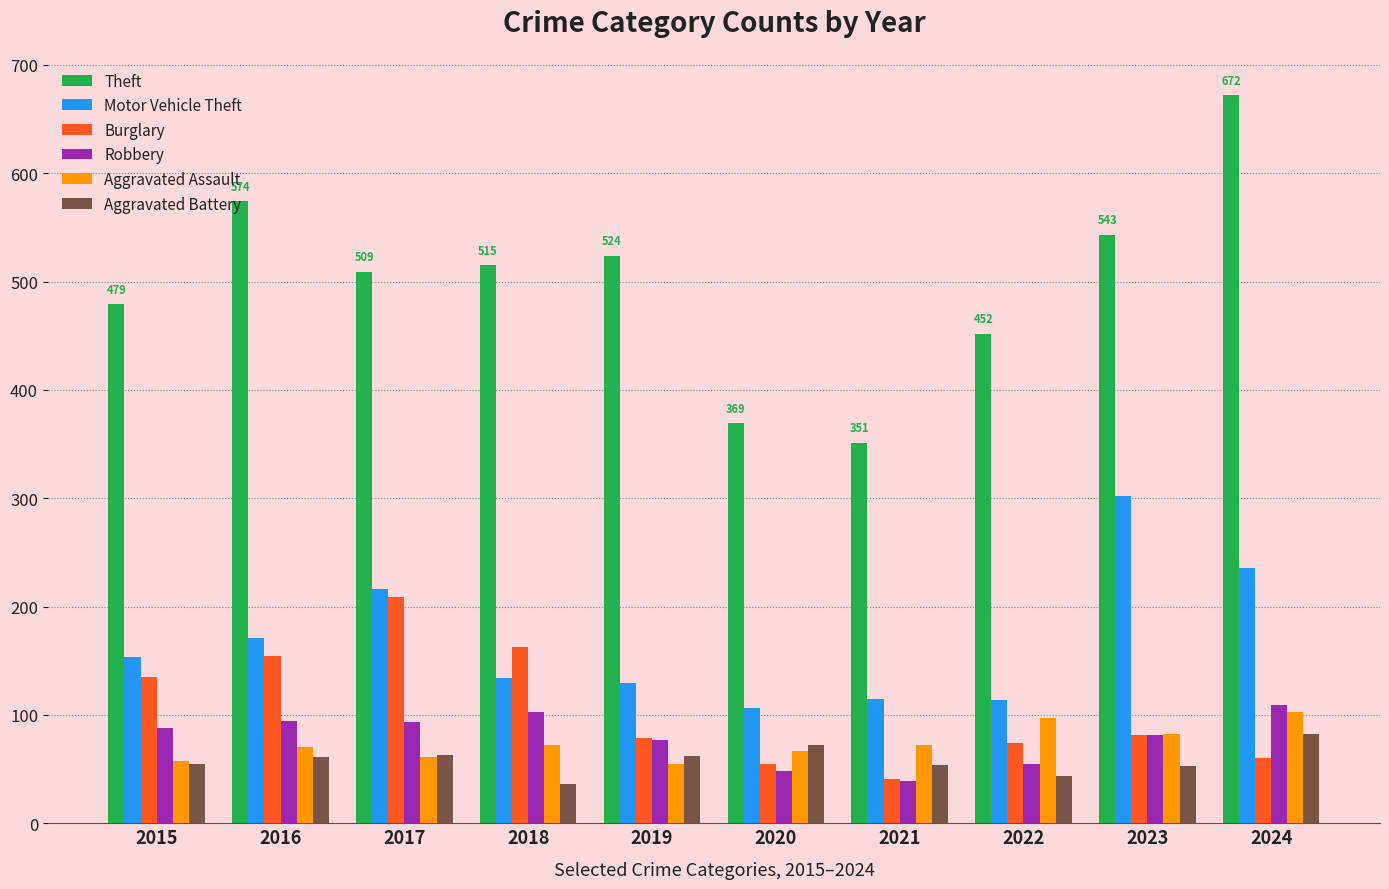

What is the average value of the Aggravated Assault series?

74